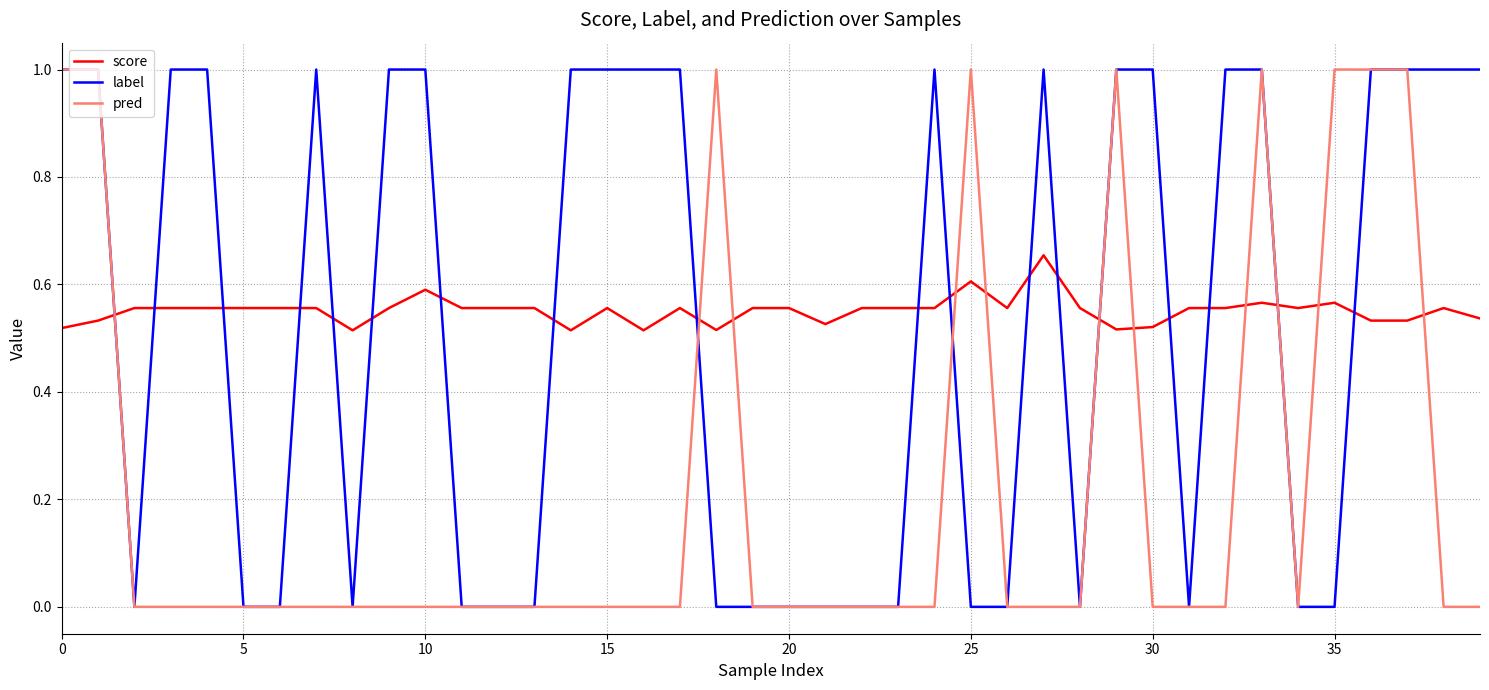

How many times do label and score cross each other?

18